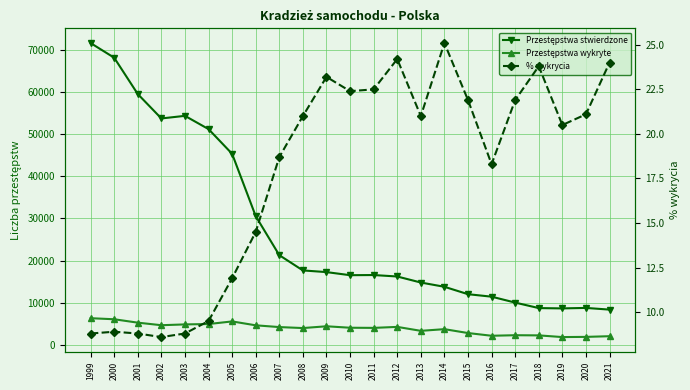

Reading left to right, transcribe all the data shown in this chart.

Przestępstwa stwierdzone: 71543.0	68062.0	59458.0	53674.0	54291.0	51150.0	45292.0	30529.0	21284.0	17669.0	17271.0	16539.0	16575.0	16230.0	14800.0	13791.0	12036.0	11448.0	10047.0	8745.0	8672.0	8784.0	8383.0
Przestępstwa wykryte: 6348.0	6099.0	5294.0	4688.0	4877.0	4967.0	5585.0	4663.0	4246.0	4014.0	4434.0	4090.0	4056.0	4289.0	3355.0	3752.0	2833.0	2189.0	2317.0	2279.0	1877.0	1923.0	2083.0
% wykrycia: 8.8	8.9	8.8	8.6	8.8	9.5	11.9	14.5	18.7	21.0	23.2	22.4	22.5	24.2	21.0	25.1	21.9	18.3	21.9	23.8	20.5	21.1	24.0